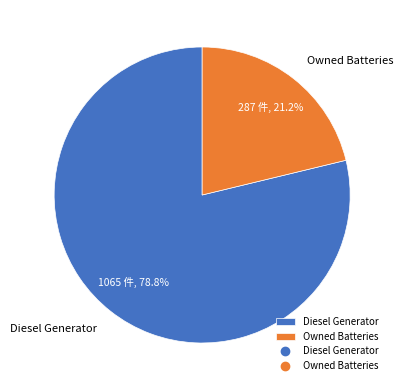

Combined, what portion of the pie is Owned Batteries and Diesel Generator?

100.0%